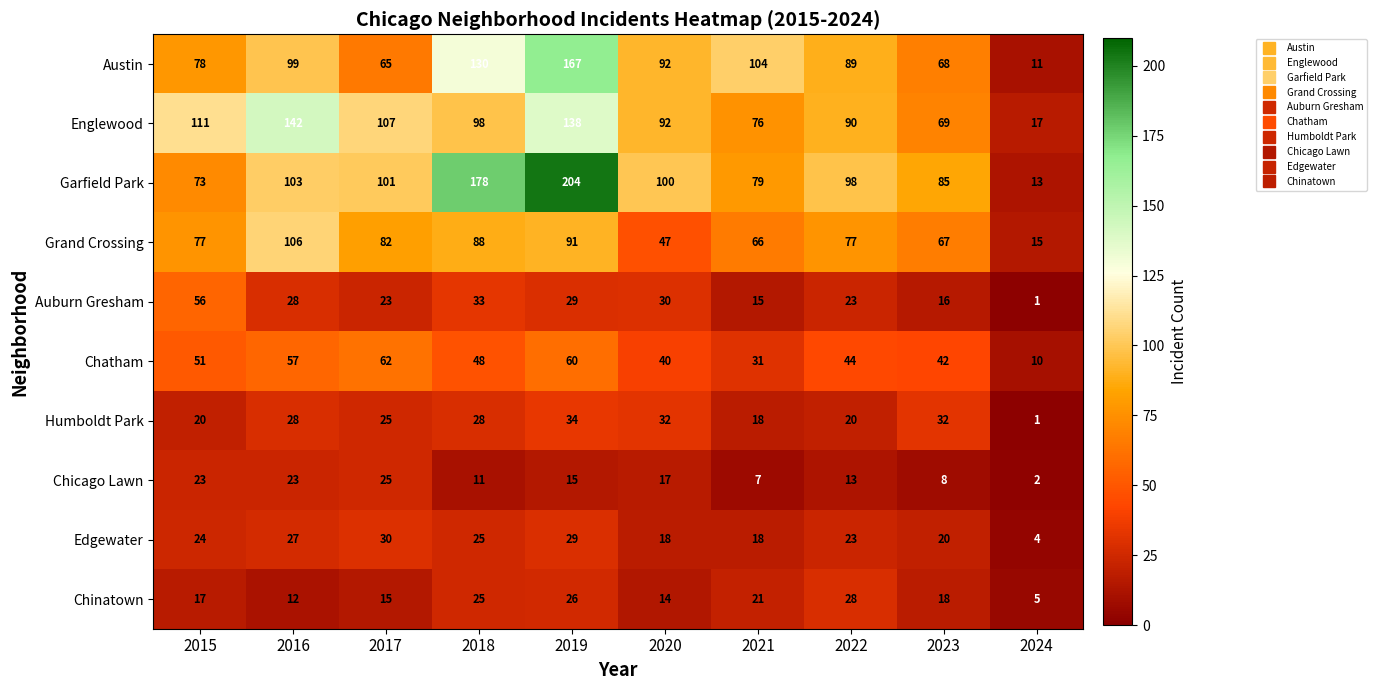

What is the total value across all series at 2024?

79